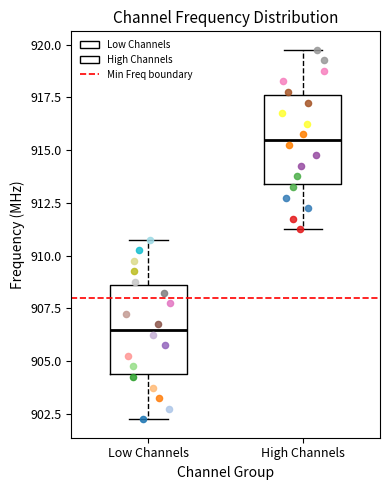

Reading left to right, read every box against the y-axis: the position of its median line, the range the box covers, and the ends of its whiskers. The values are not printed on the chart, so give them approximately, as read against the axis.

Low Channels: median 906.5, box 904.5 to 908.5, whiskers 902.5 to 911.0
High Channels: median 915.5, box 913.5 to 917.5, whiskers 911.5 to 920.0